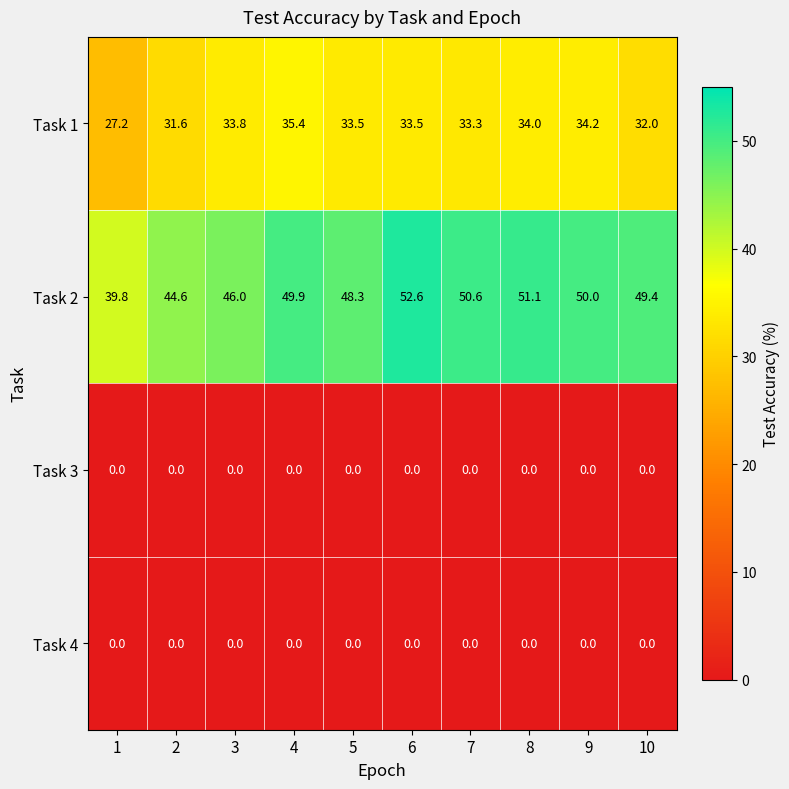

Which series has the largest total across all categories?

Task 2